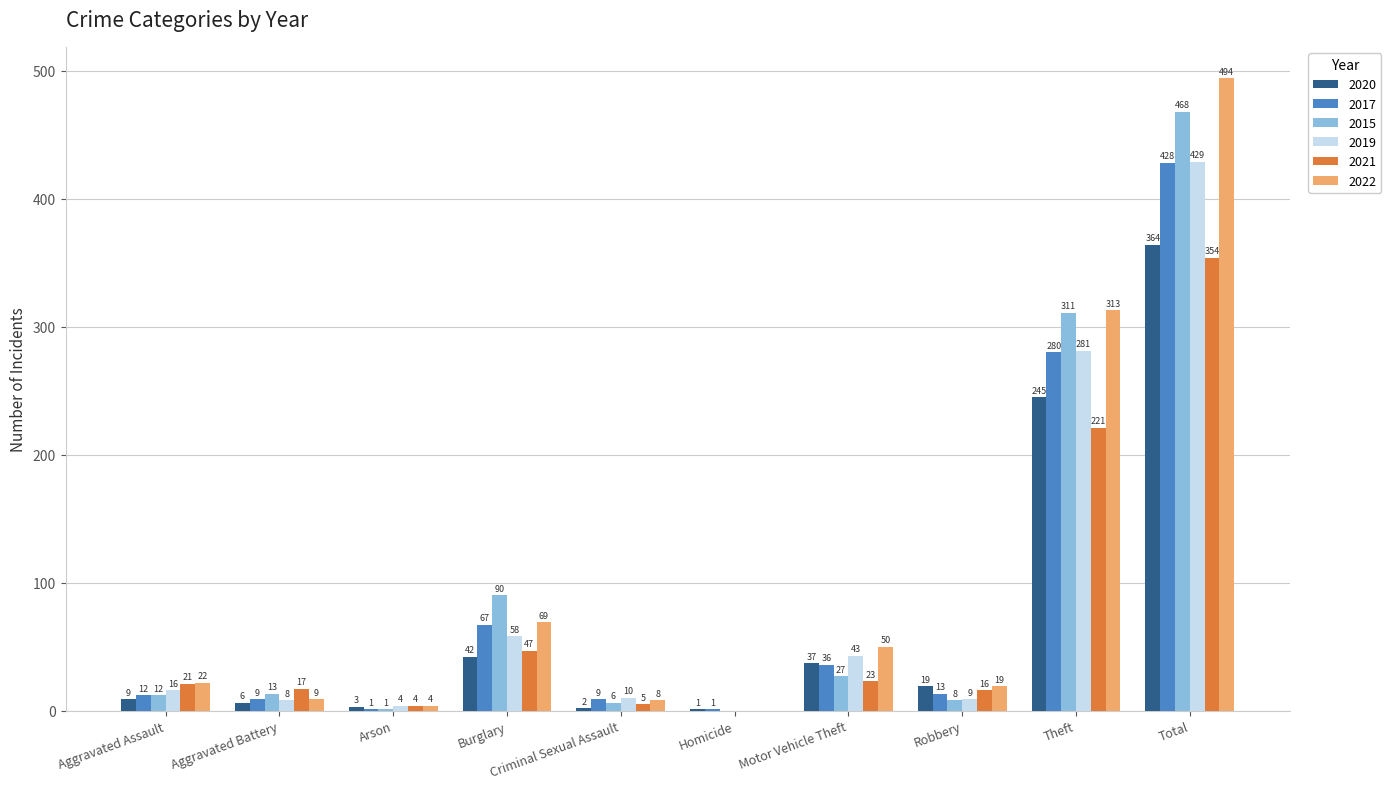

Reading left to right, what are all the values shown in this chart?

2020: 9	6	3	42	2	1	37	19	245	364
2017: 12	9	1	67	9	1	36	13	280	428
2015: 12	13	1	90	6	0	27	8	311	468
2019: 16	8	4	58	10	0	43	9	281	429
2021: 21	17	4	47	5	0	23	16	221	354
2022: 22	9	4	69	8	0	50	19	313	494